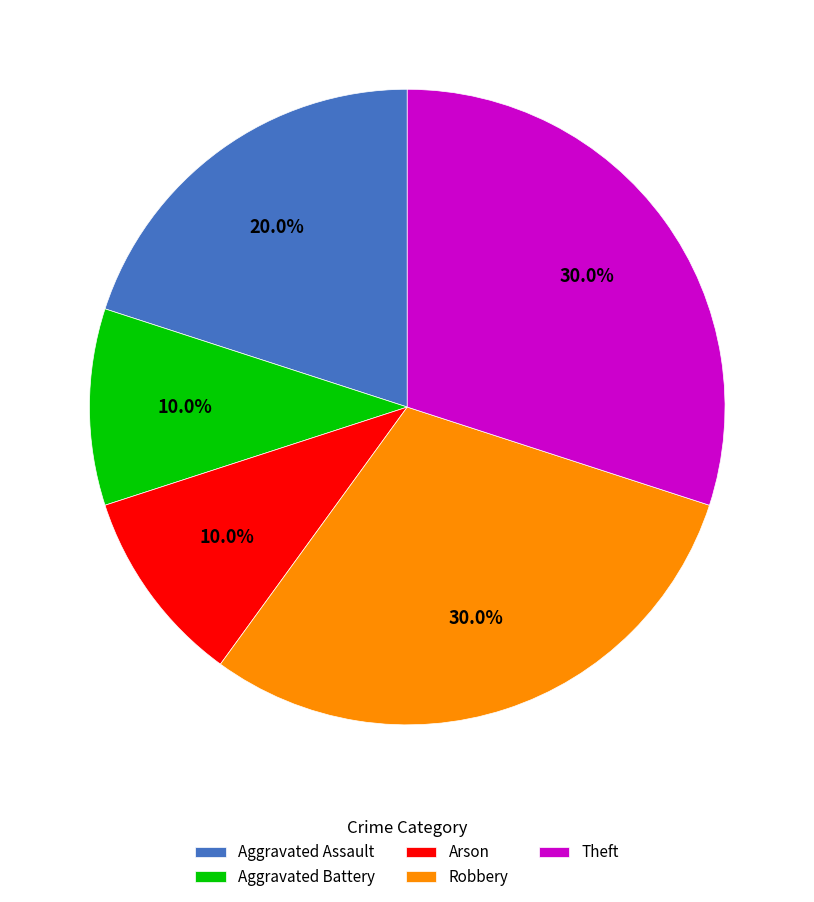

Between Theft and Aggravated Battery, which is larger?

Theft